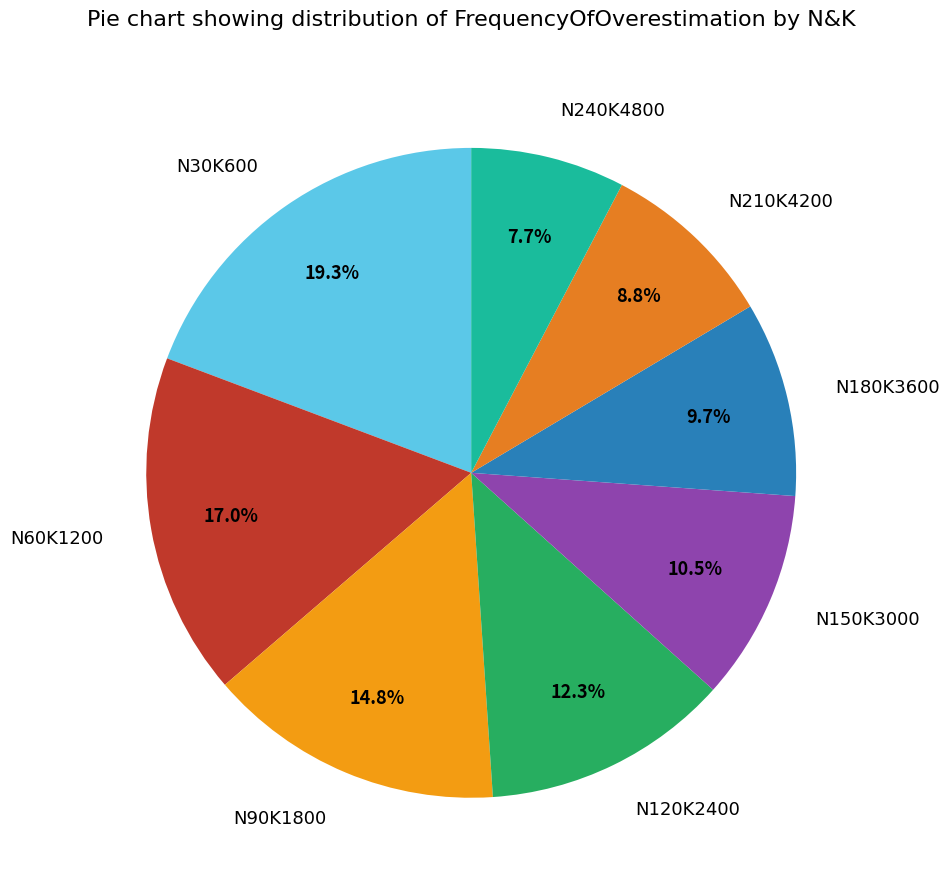

The N120K2400 slice represents 12% of the pie. True or false?

True